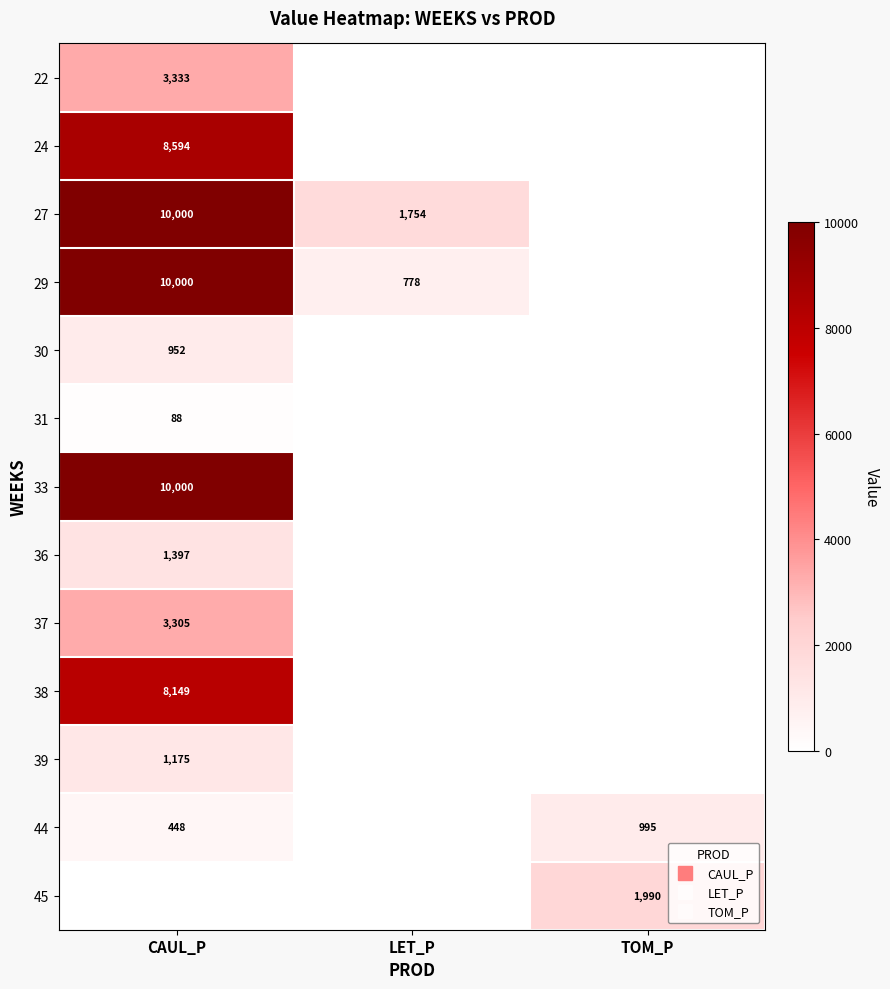

How many series are shown in this chart?

13